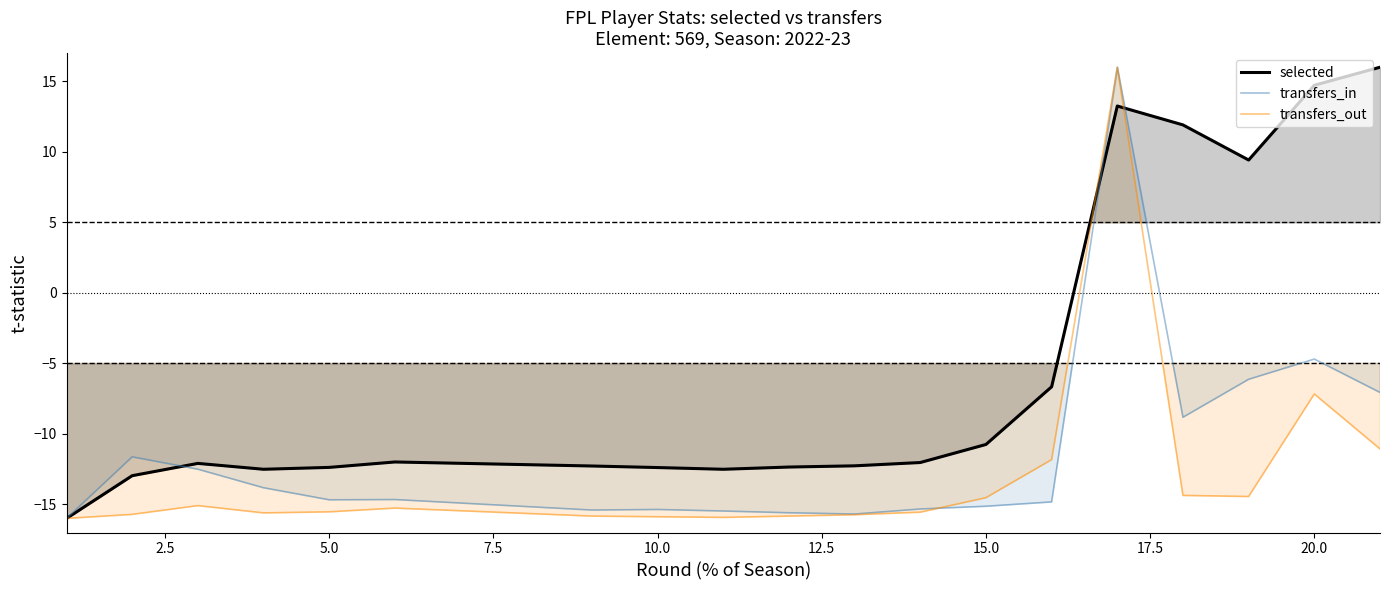

Is the value of transfers_in at 18 greater than the value of transfers_out at 15?

Yes